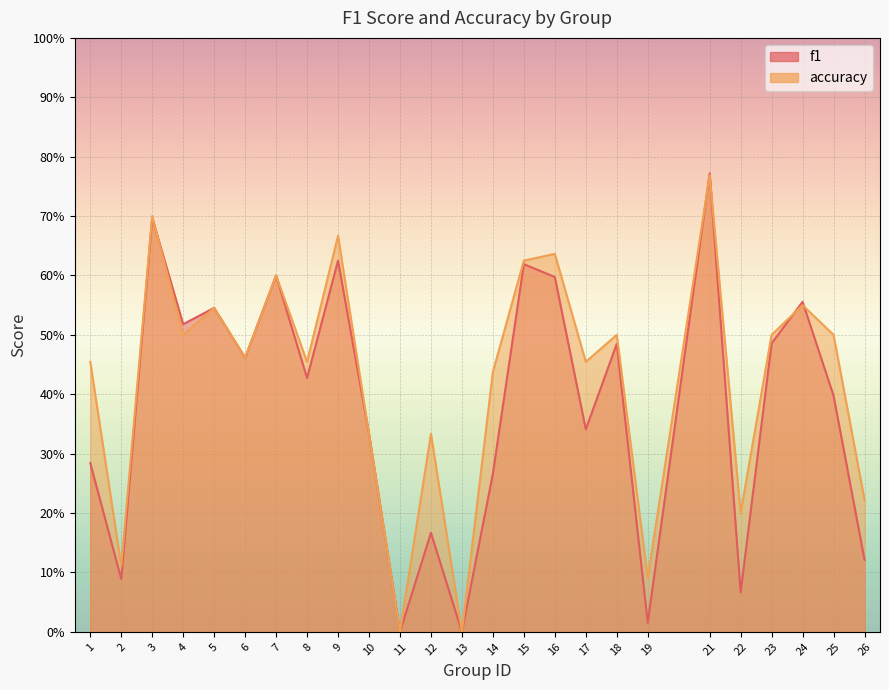

Is the value of f1 at 12 greater than the value of accuracy at 14?

No